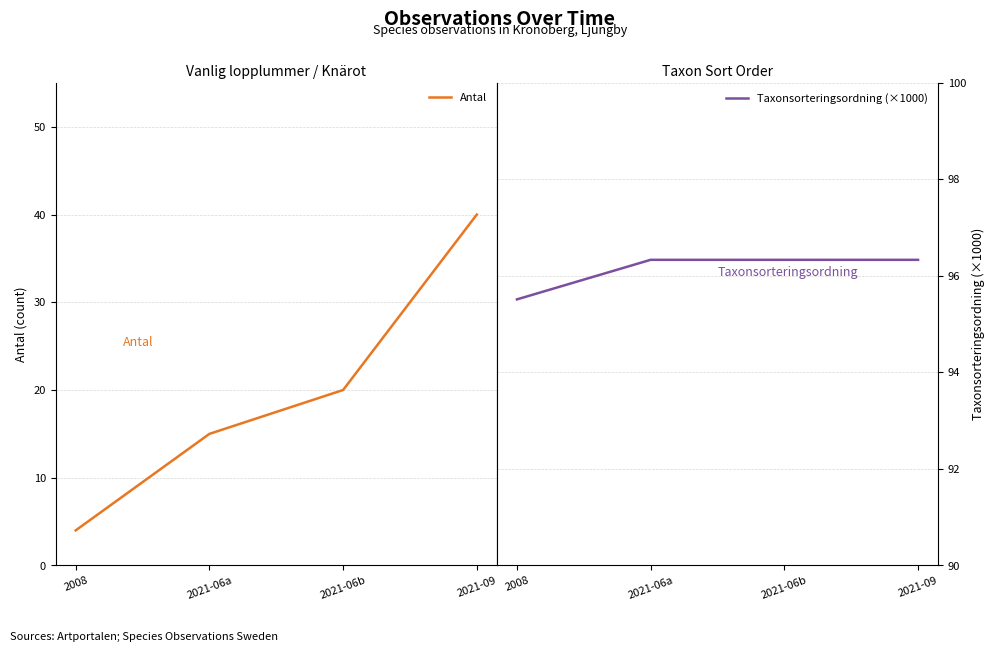

Reading left to right, extract all data points from this chart.

Antal: 4.0	15.0	20.0	40.0
Taxonsorteringsordning (×1000): 95.5	96.3	96.3	96.3